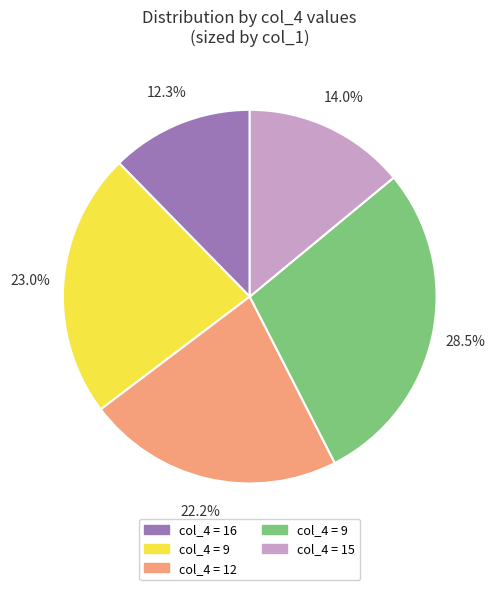

To the nearest percent, what is the average slice percentage?

20%